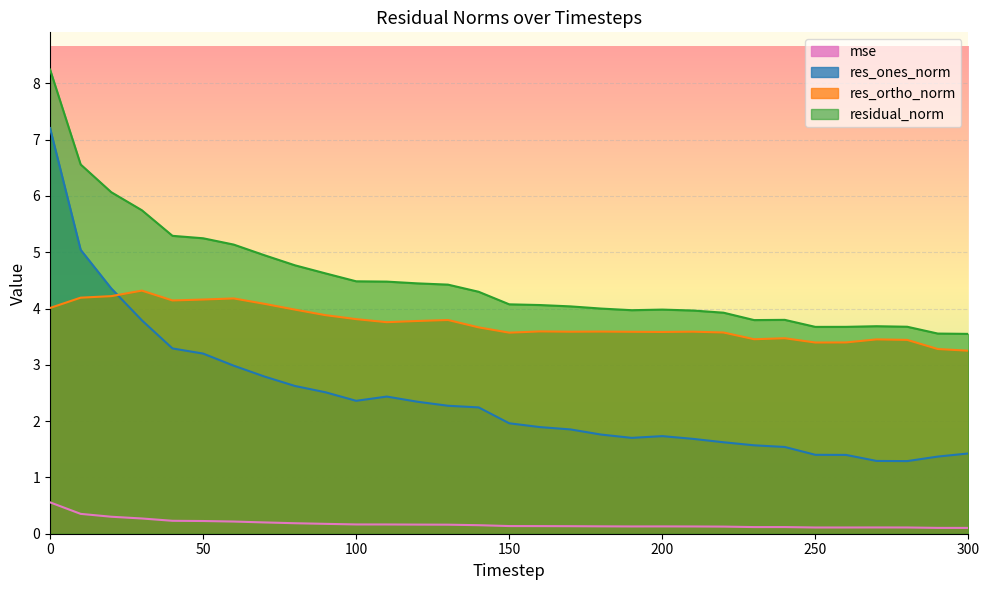

At how many categories does at least one series exceed 3?

31